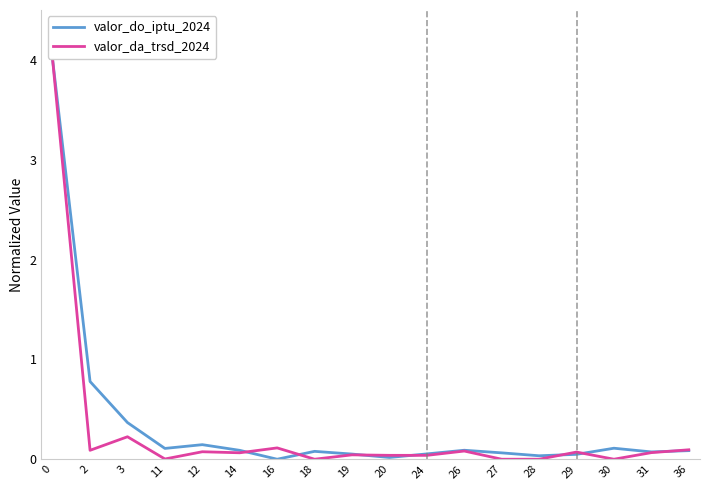

At which category does valor_do_iptu_2024 reach its first local valley?

11